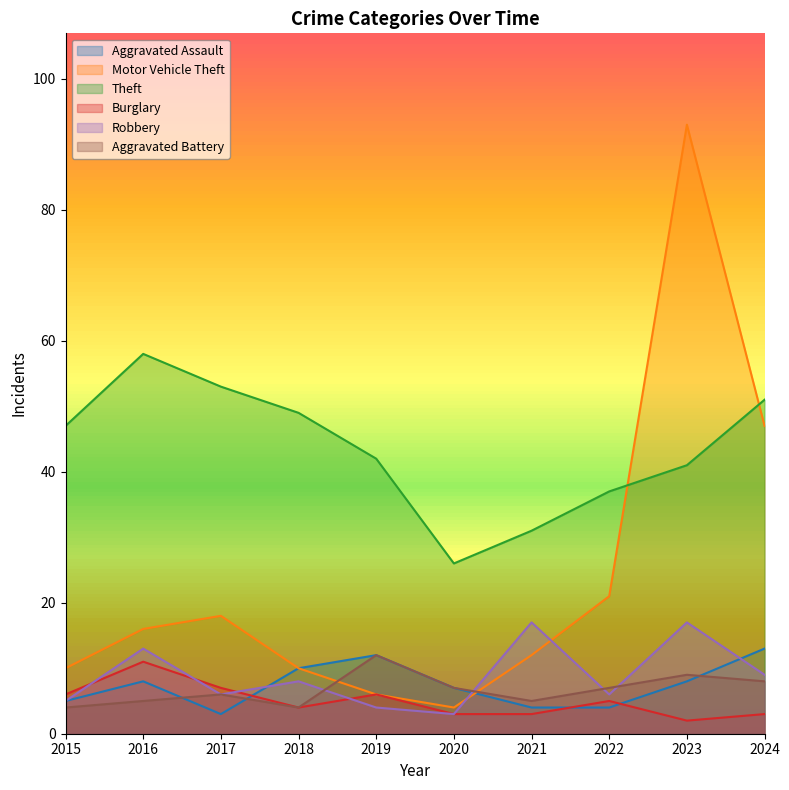

What is the value of the Burglary point at the 9th from the left?

2